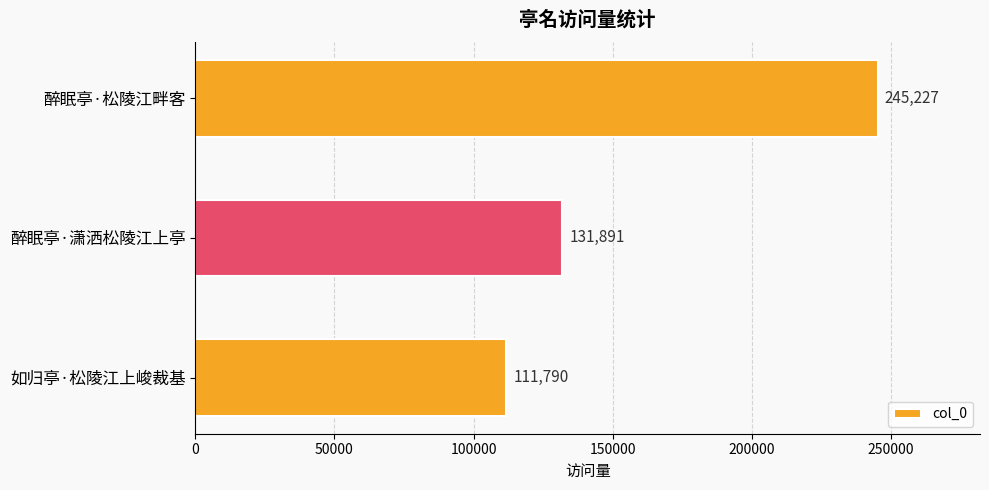

What is the minimum value shown in the chart?

111790